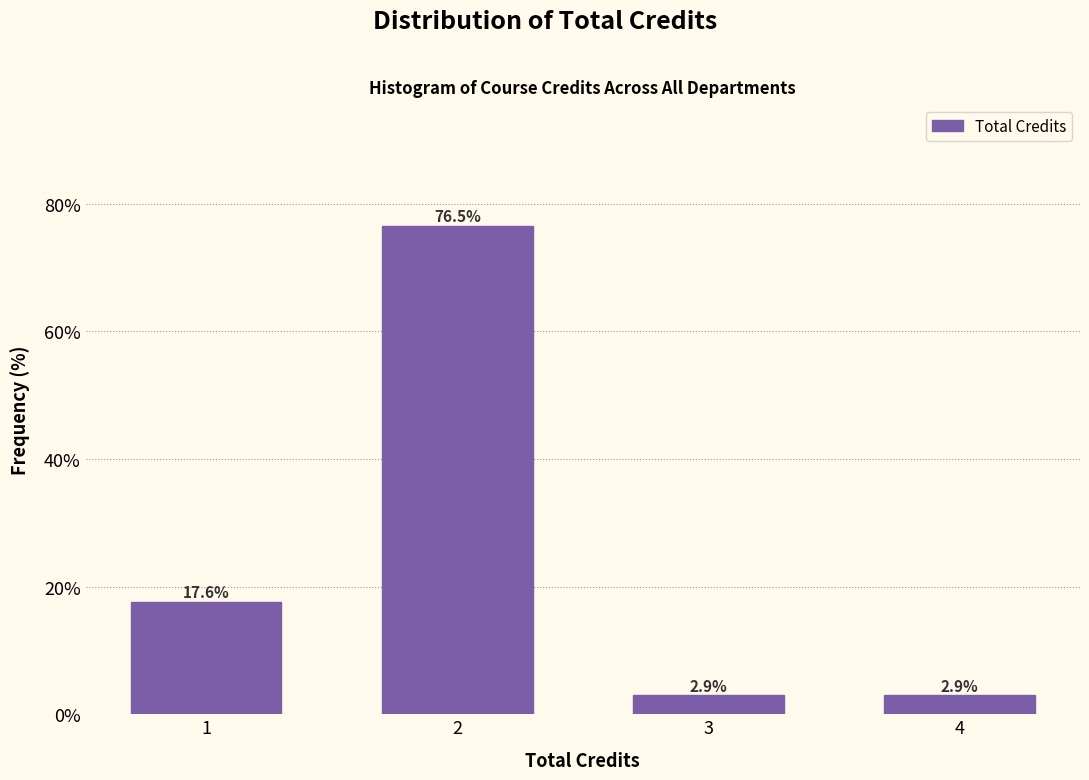

Reading left to right, transcribe all the data shown in this chart.

17.6	76.5	2.9	2.9